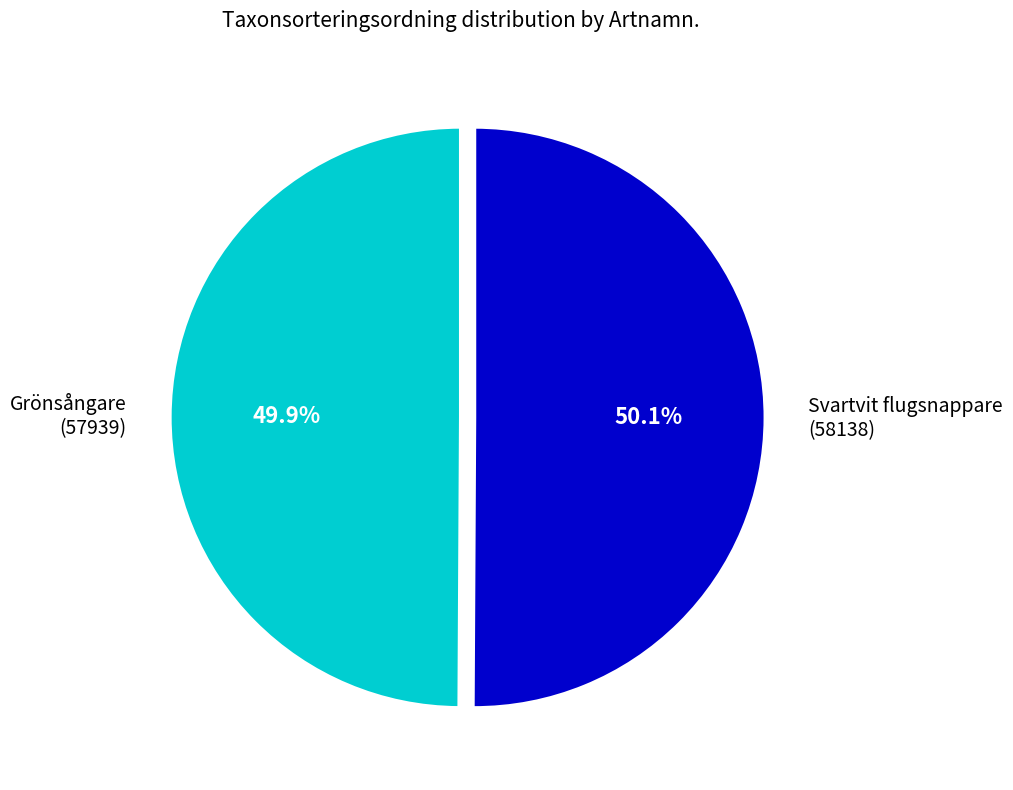

Is there any slice that represents more than half of the pie?

Yes